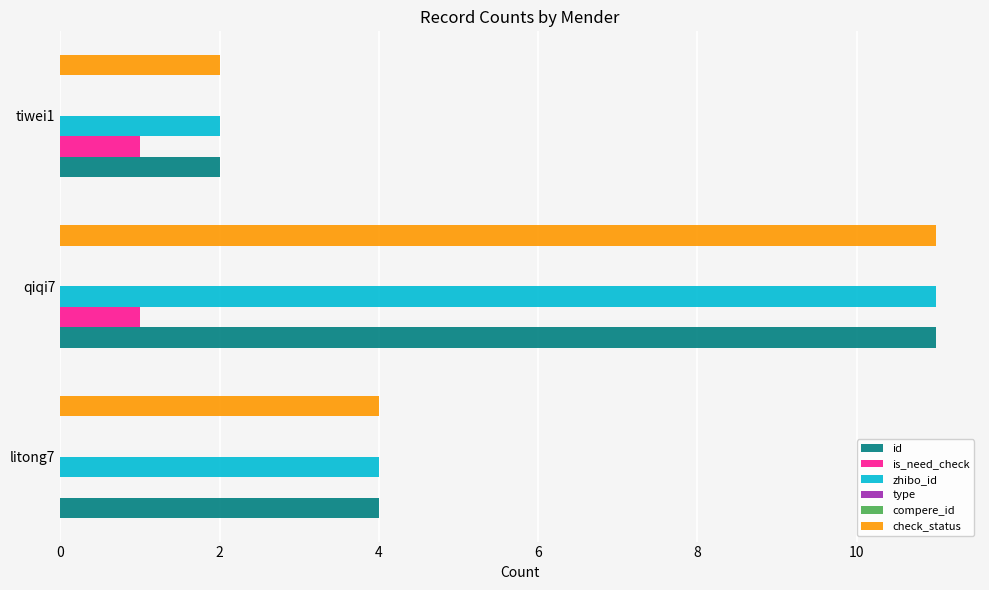

What is the difference between the highest and lowest values at 0?

4.0